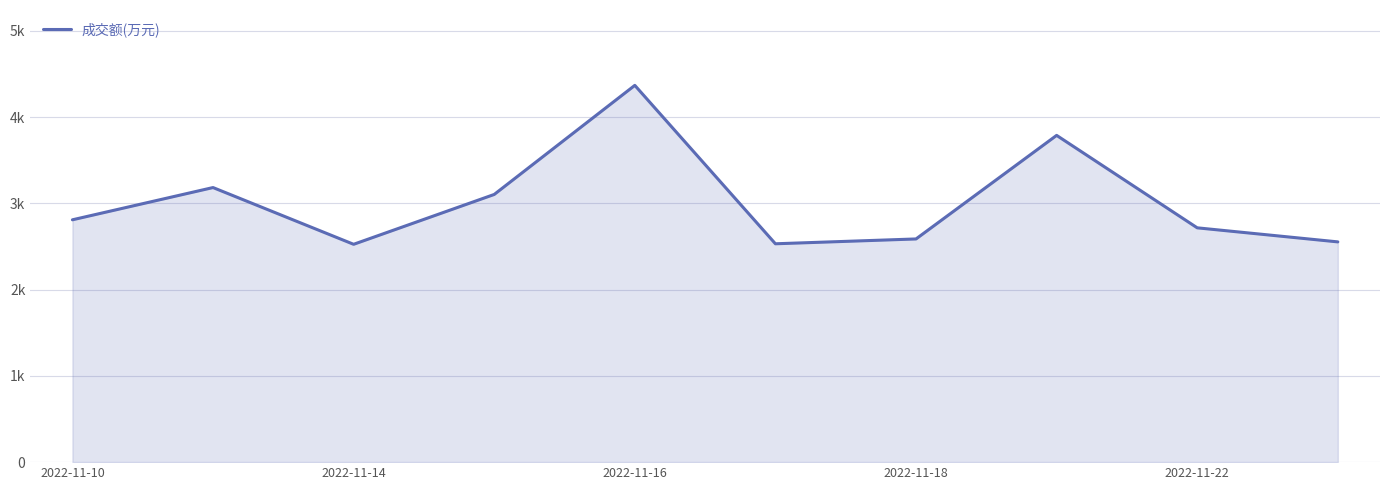

Does the chart have visible grid lines?

Yes